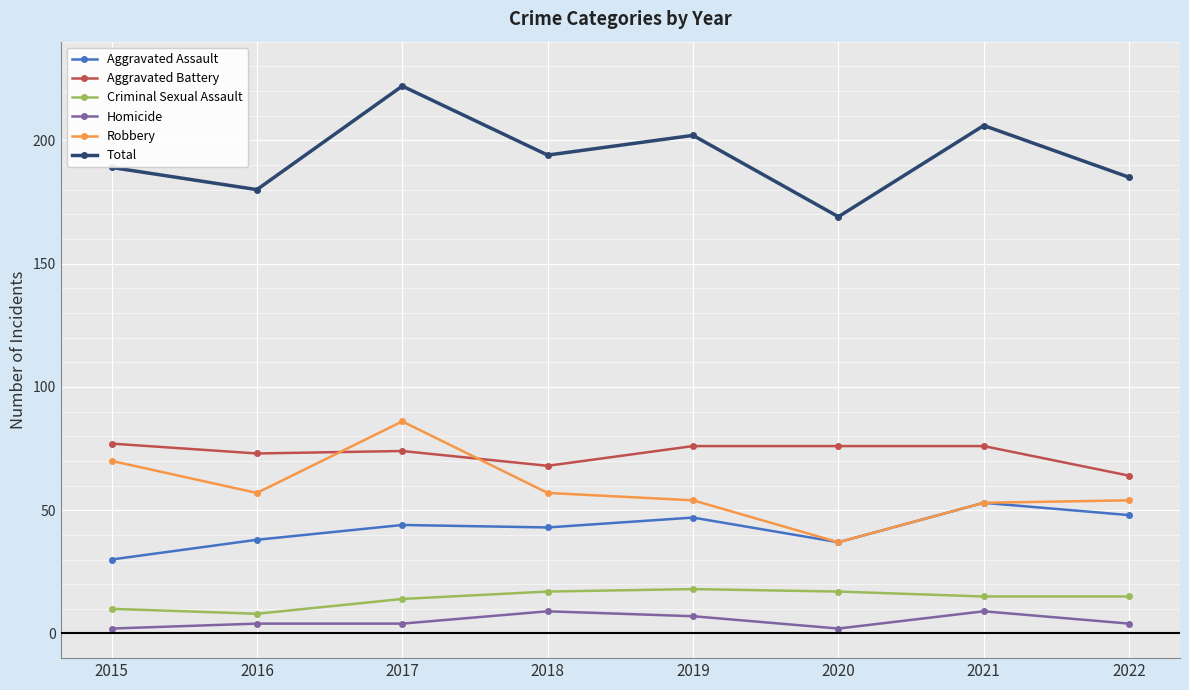

Rank the series at 2017 from lowest to highest value.

Homicide, Criminal Sexual Assault, Aggravated Assault, Aggravated Battery, Robbery, Total